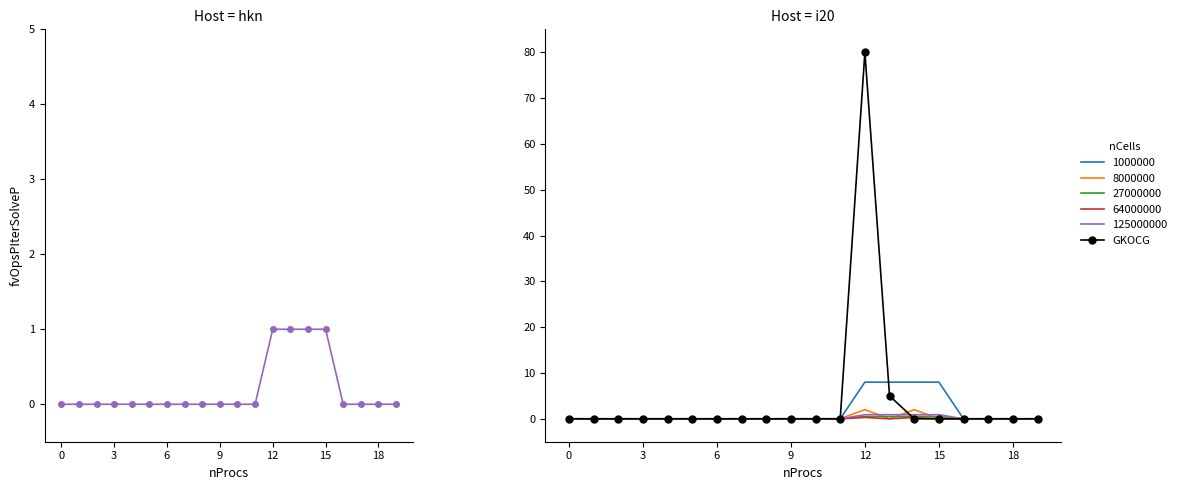

What is the maximum value for Min values?

1